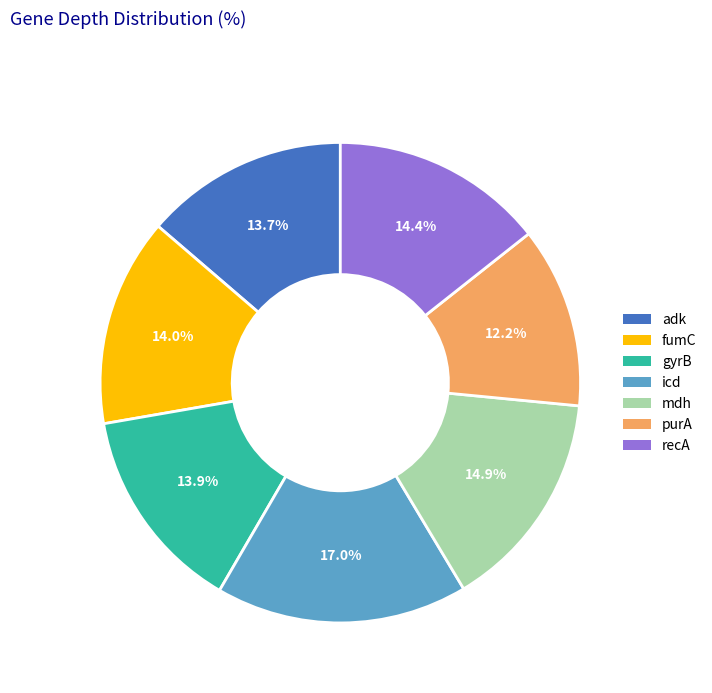

Which slice is the smallest?

purA